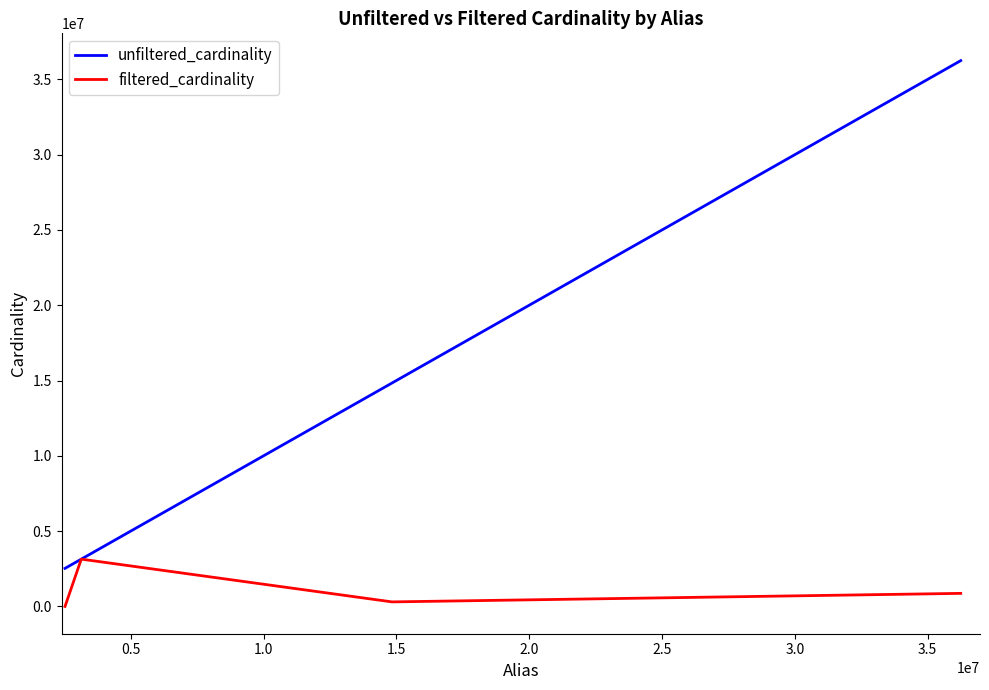

List the series in order of their peak value, highest first.

unfiltered_cardinality, filtered_cardinality